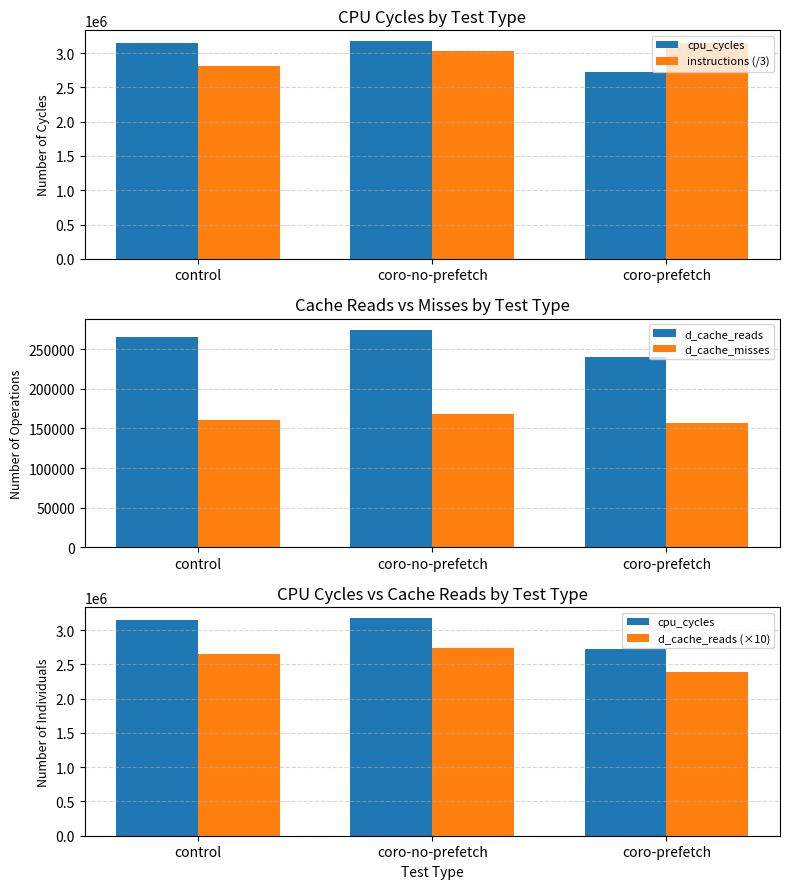

How many data points in d_cache_reads (×10) are above 2647450?

1